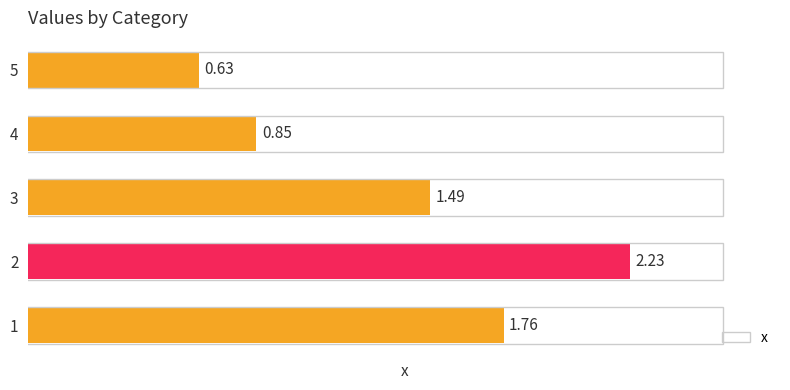

Rank the categories by value from highest to lowest.

2, 1, 3, 4, 5